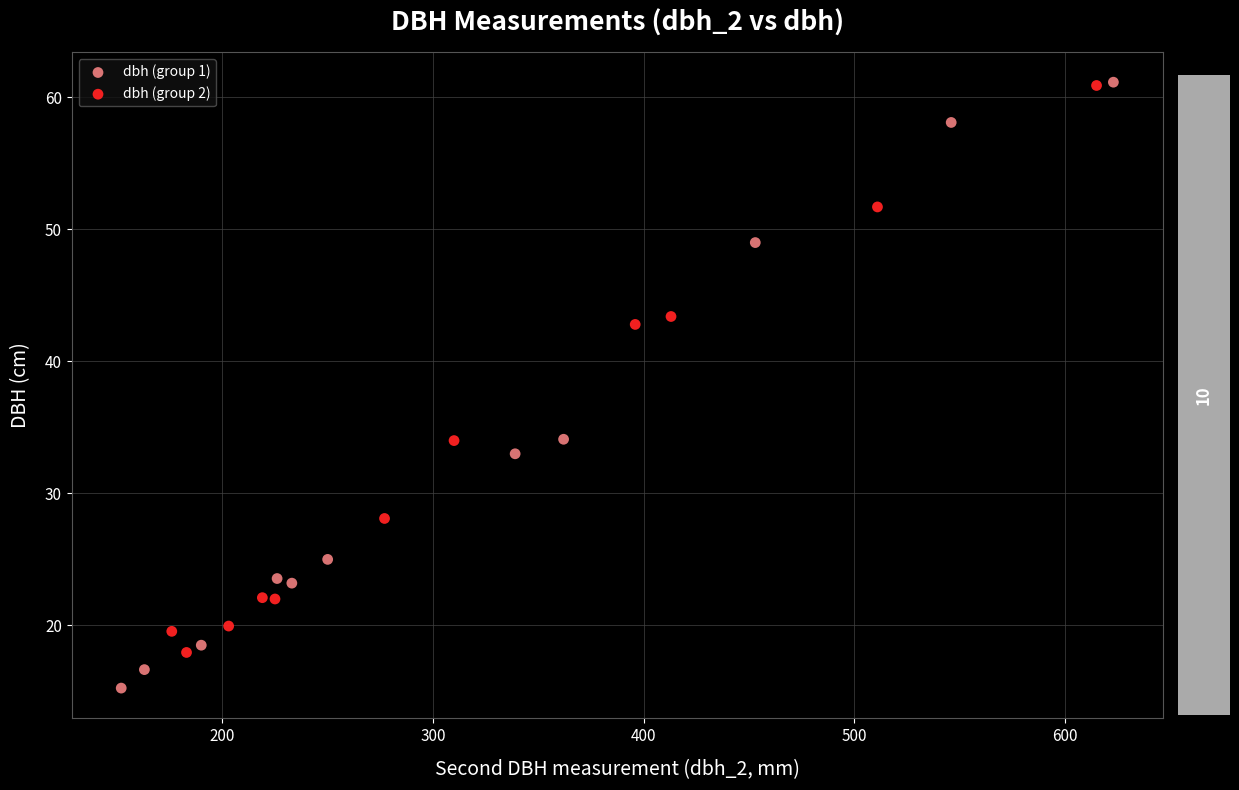

What are all the series names shown in the legend?

dbh (group 1), dbh (group 2)